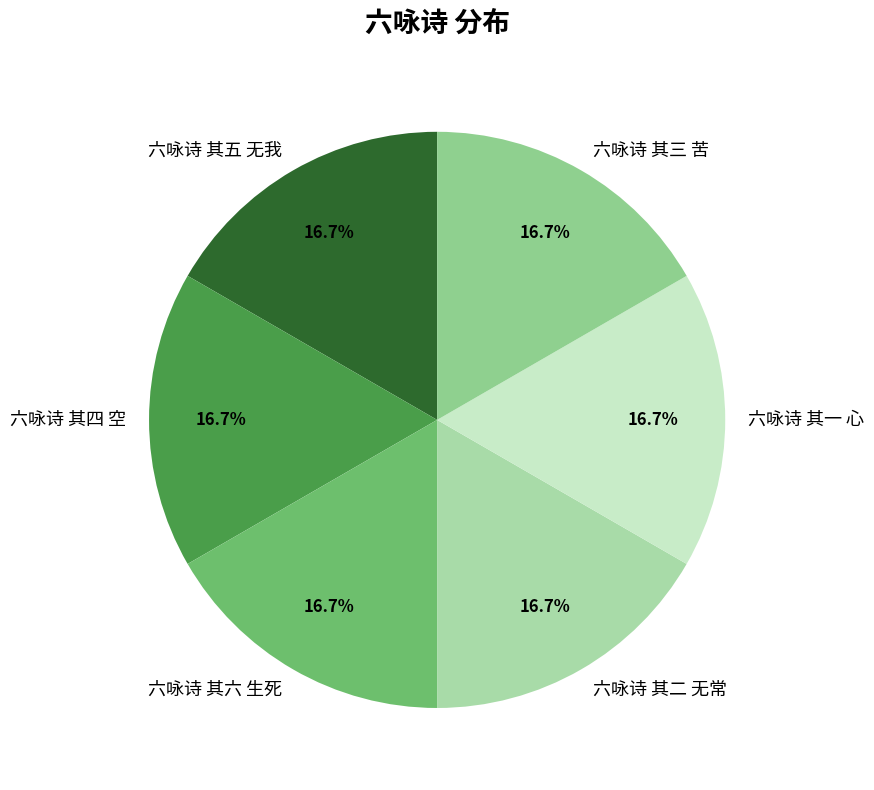

How many slices are in this pie chart?

6